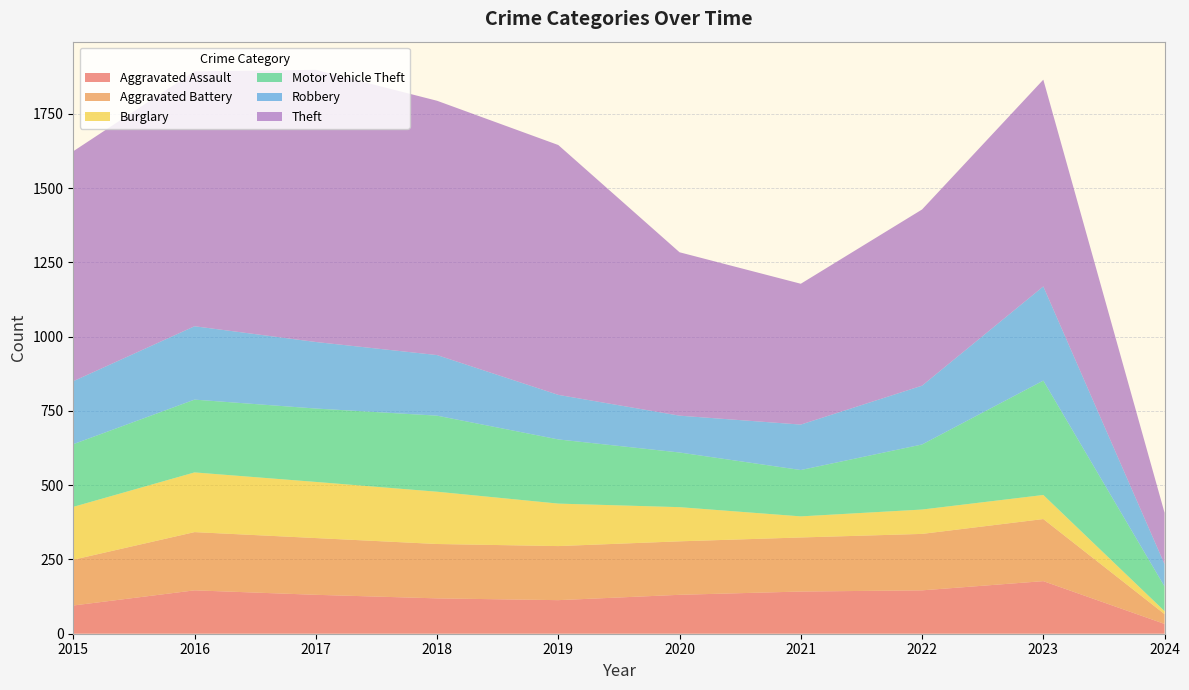

Reading right to left, transcribe all the data shown in this chart.

Aggravated Assault: 2024=33	2023=177	2022=146	2021=142	2020=131	2019=113	2018=119	2017=131	2016=146	2015=95
Aggravated Battery: 2024=33	2023=209	2022=190	2021=182	2020=180	2019=182	2018=183	2017=191	2016=196	2015=154
Burglary: 2024=10	2023=81	2022=82	2021=71	2020=115	2019=143	2018=176	2017=189	2016=201	2015=178
Motor Vehicle Theft: 2024=83	2023=385	2022=219	2021=156	2020=184	2019=216	2018=256	2017=247	2016=245	2015=211
Robbery: 2024=75	2023=317	2022=198	2021=153	2020=124	2019=150	2018=204	2017=224	2016=247	2015=212
Theft: 2024=173	2023=696	2022=593	2021=474	2020=550	2019=841	2018=856	2017=916	2016=858	2015=774